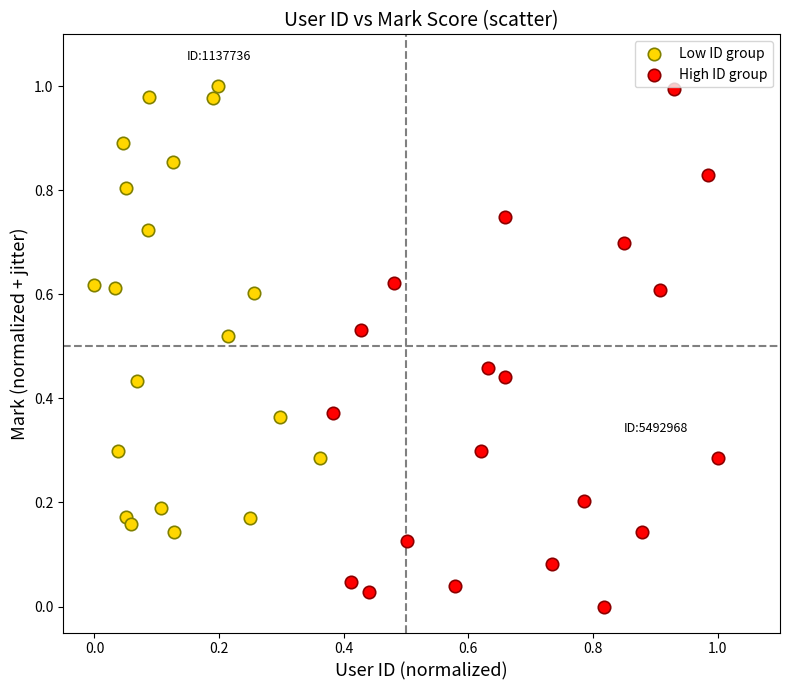

Which series has the largest Y range (max minus min)?

High ID group